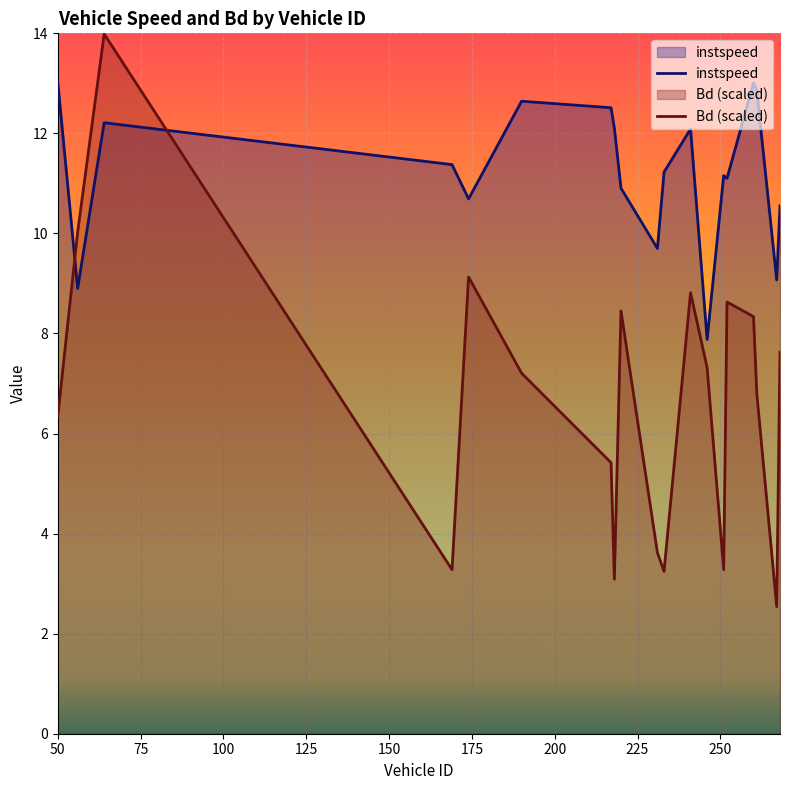

True or false: instspeed has more than 0 interior local peaks.

True